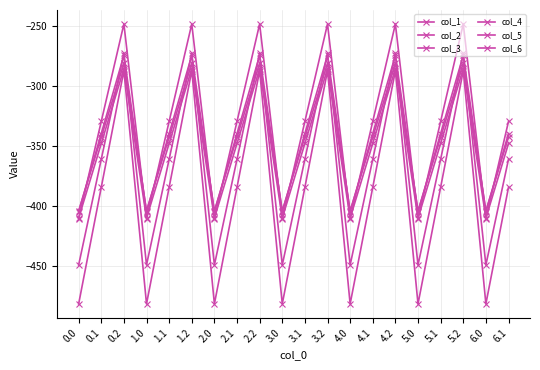

How many lines are shown in the chart?

6